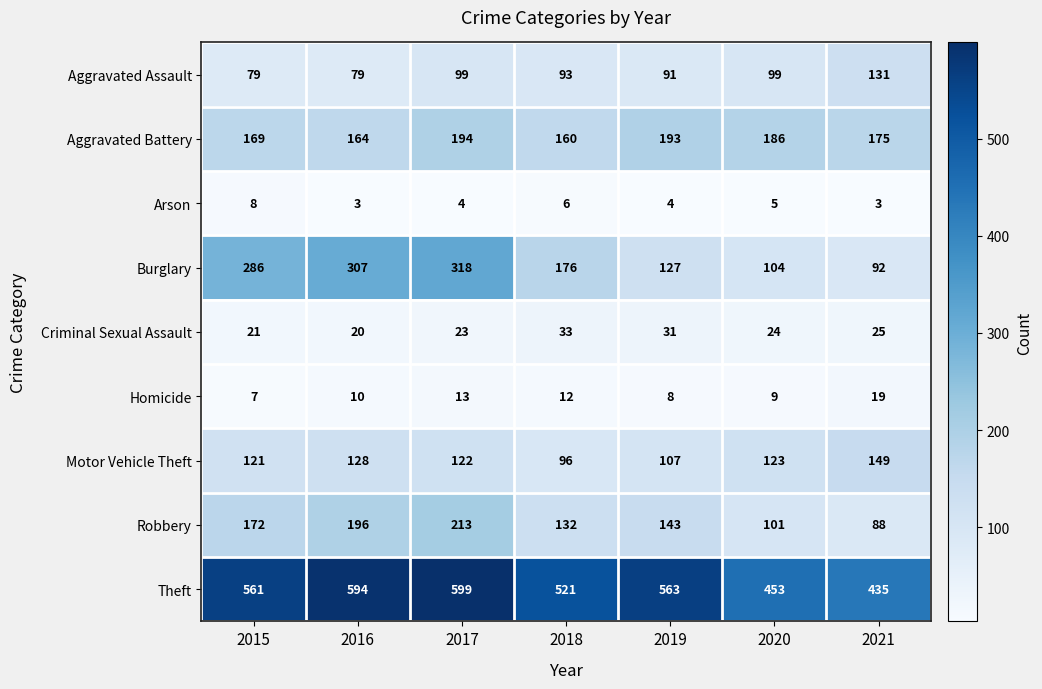

How many series are shown in this chart?

9